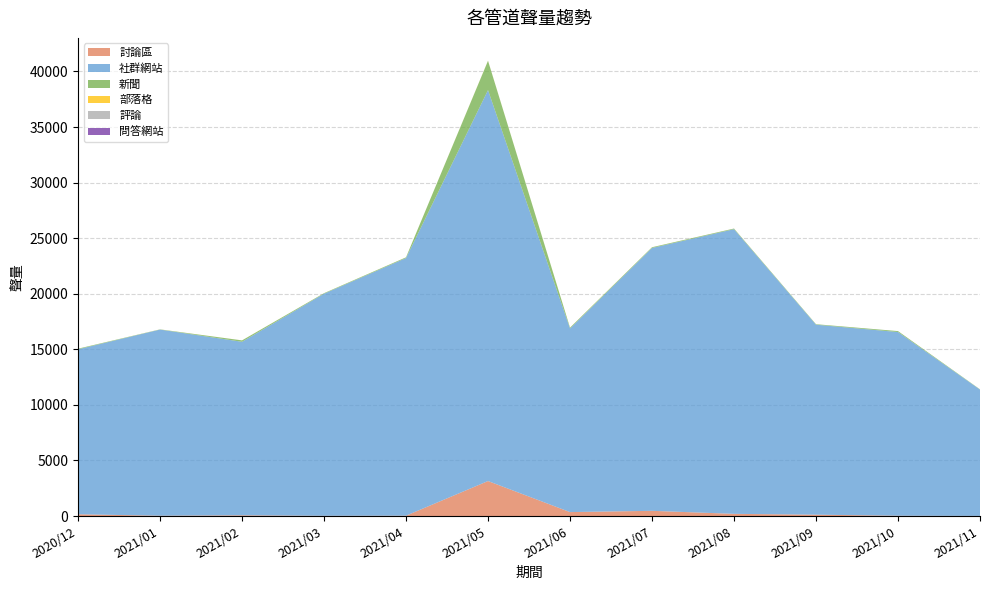

Reading left to right, what are all the values shown in this chart?

討論區: 2020/12=159	2021/01=28	2021/02=65	2021/03=20	2021/04=30	2021/05=3147	2021/06=354	2021/07=468	2021/08=196	2021/09=121	2021/10=27	2021/11=10
社群網站: 2020/12=14842	2021/01=16747	2021/02=15612	2021/03=19982	2021/04=23180	2021/05=35172	2021/06=16522	2021/07=23652	2021/08=25611	2021/09=17092	2021/10=16527	2021/11=11366
新聞: 2020/12=55	2021/01=17	2021/02=125	2021/03=47	2021/04=65	2021/05=2639	2021/06=73	2021/07=62	2021/08=56	2021/09=46	2021/10=84	2021/11=25
部落格: 2020/12=0	2021/01=4	2021/02=3	2021/03=2	2021/04=3	2021/05=12	2021/06=7	2021/07=3	2021/08=3	2021/09=0	2021/10=1	2021/11=0
評論: 2020/12=0	2021/01=0	2021/02=0	2021/03=0	2021/04=0	2021/05=0	2021/06=0	2021/07=0	2021/08=1	2021/09=0	2021/10=0	2021/11=0
問答網站: 2020/12=0	2021/01=0	2021/02=0	2021/03=0	2021/04=0	2021/05=0	2021/06=0	2021/07=0	2021/08=0	2021/09=0	2021/10=0	2021/11=0